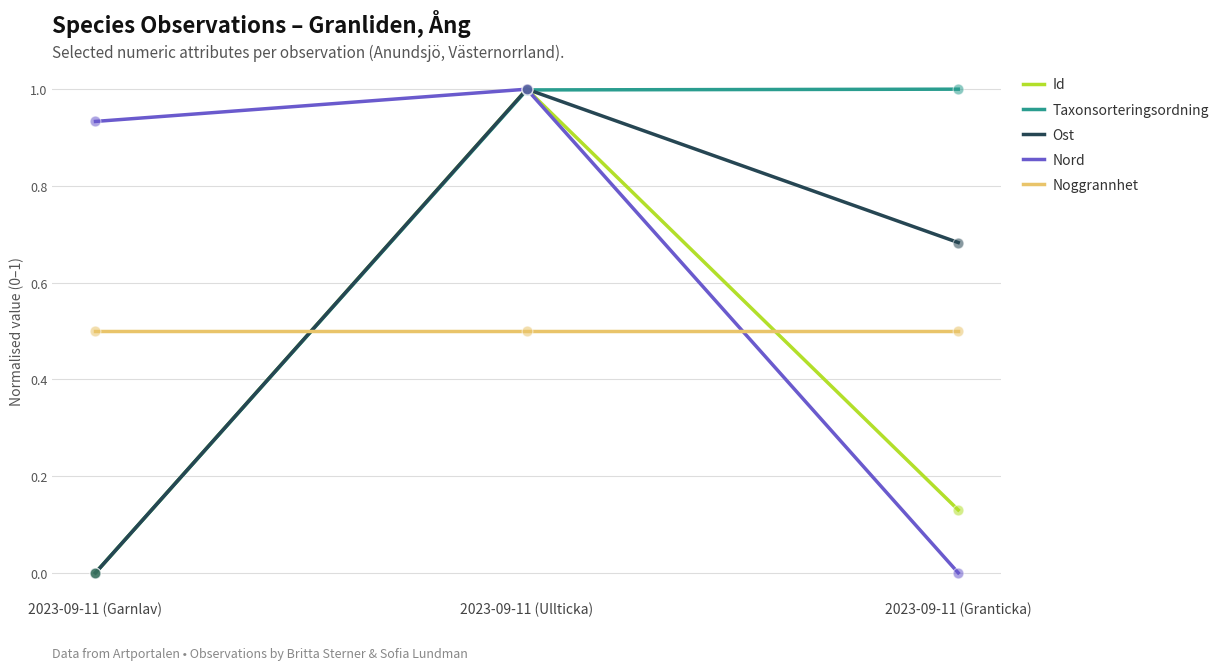

What is the difference between the highest and lowest values at 2023-09-11 (Ullticka)?

0.5